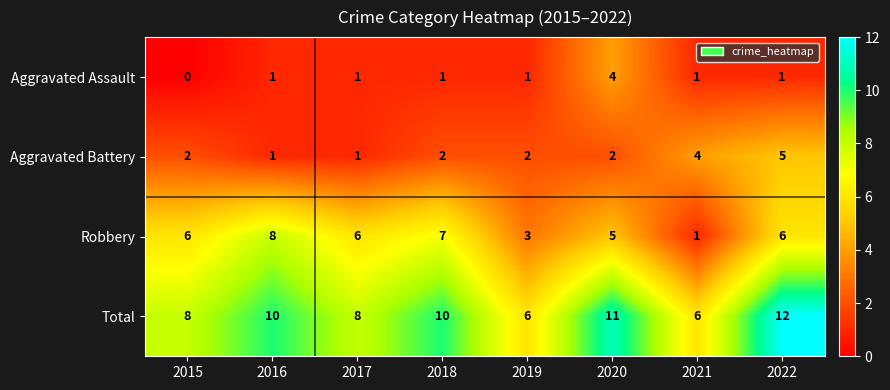

Which series has the largest range (max minus min)?

Robbery